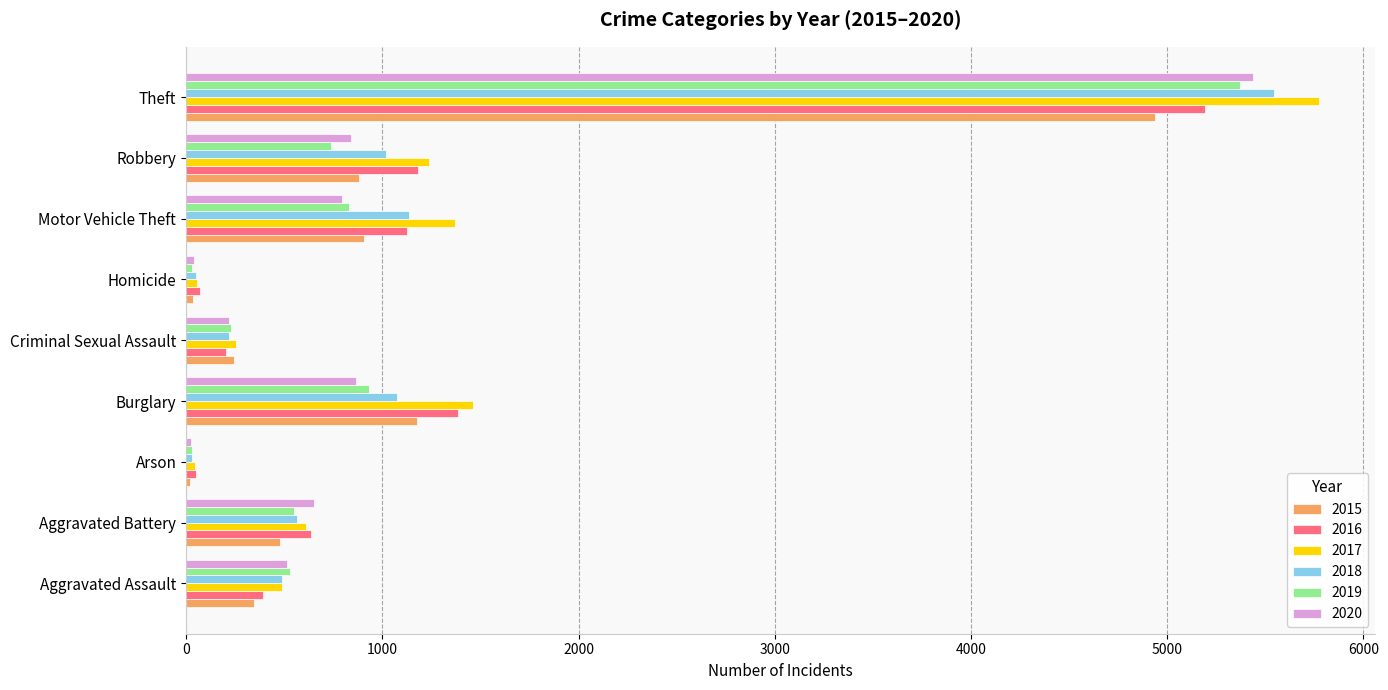

What are all the series names shown in the legend?

2015, 2016, 2017, 2018, 2019, 2020